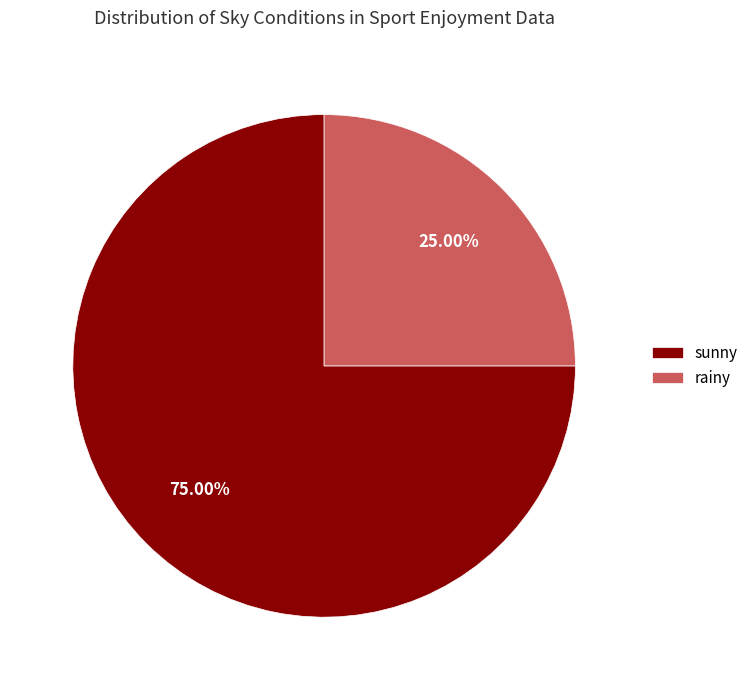

Which slice represents more than half of the pie?

sunny